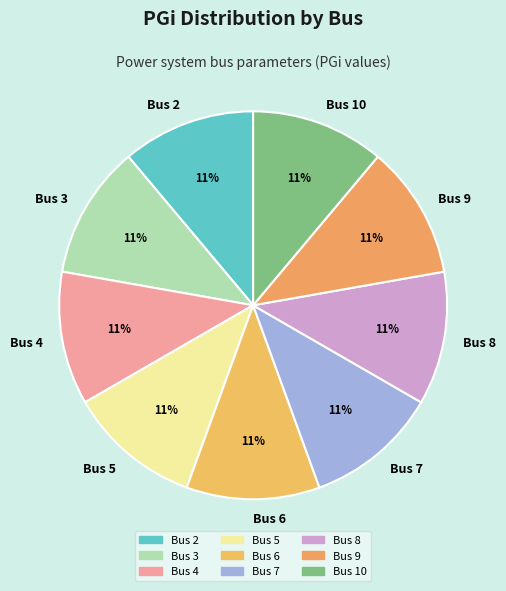

To the nearest percent, what is the difference between the largest and smallest slice percentages?

0%